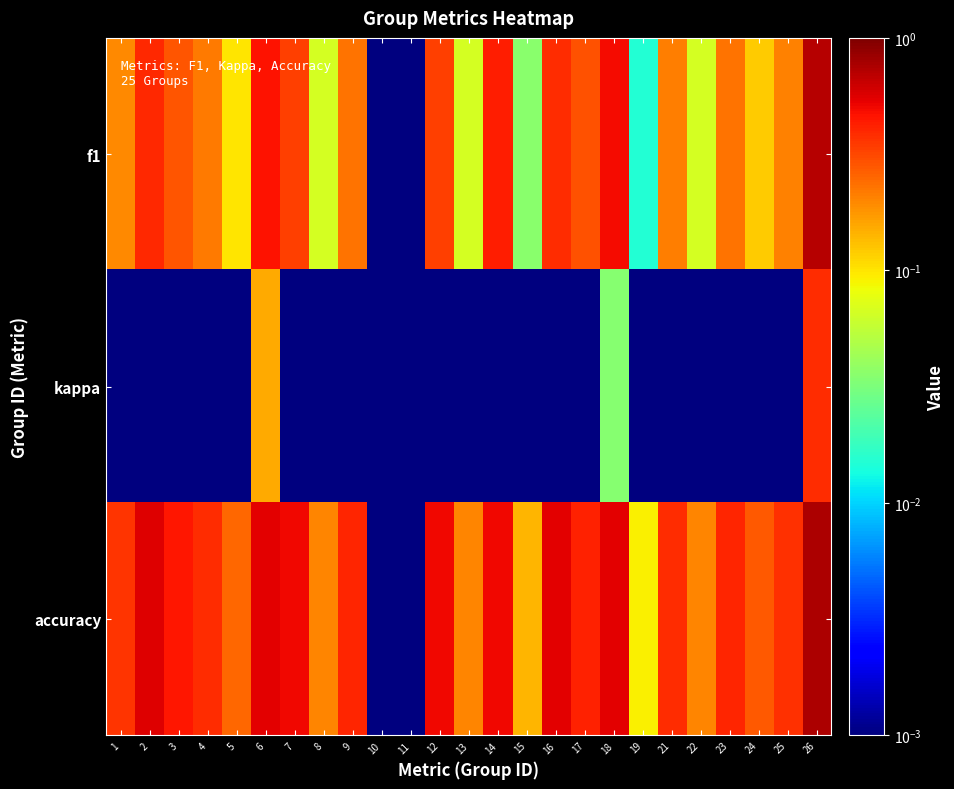

Between 19 and 23, which is larger?

23